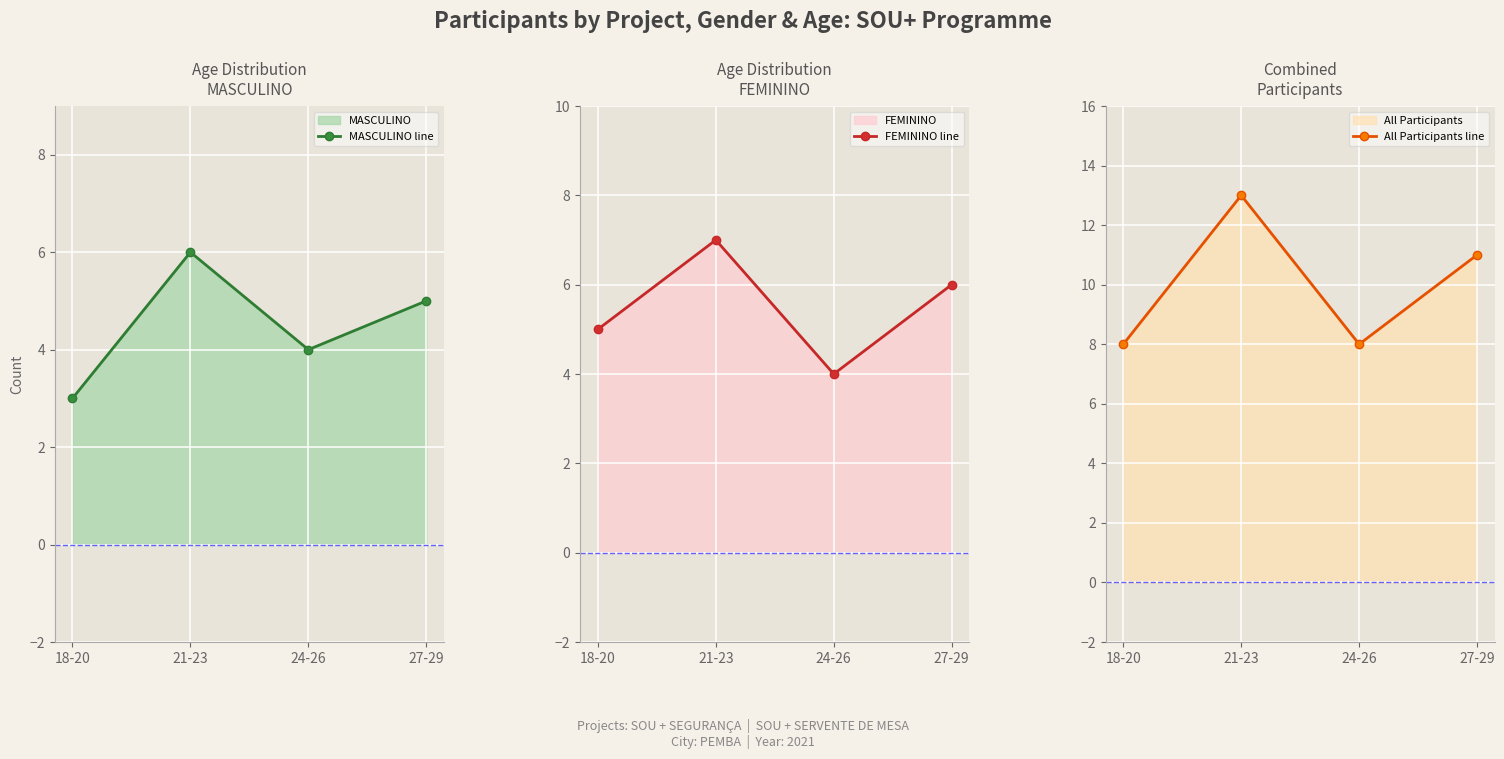

List the series in order of their peak value, lowest first.

MASCULINO line, FEMININO line, All Participants line